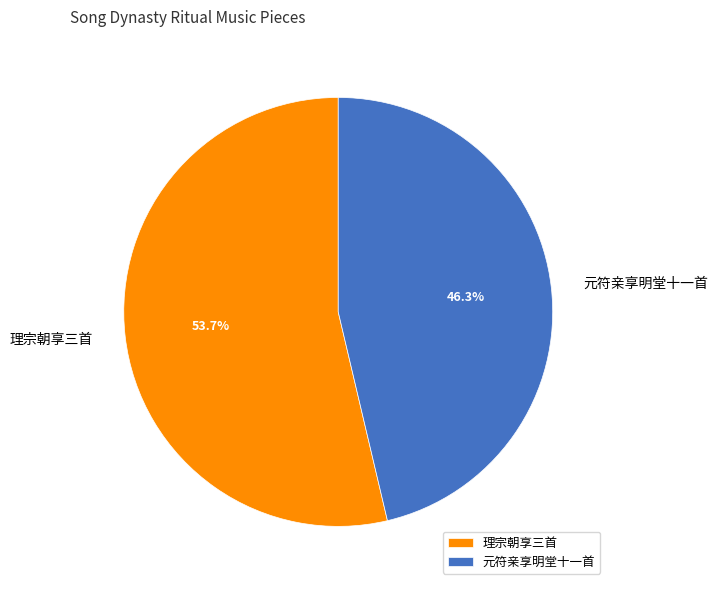

To the nearest percent, what is the difference between the largest and smallest slice percentages?

7%